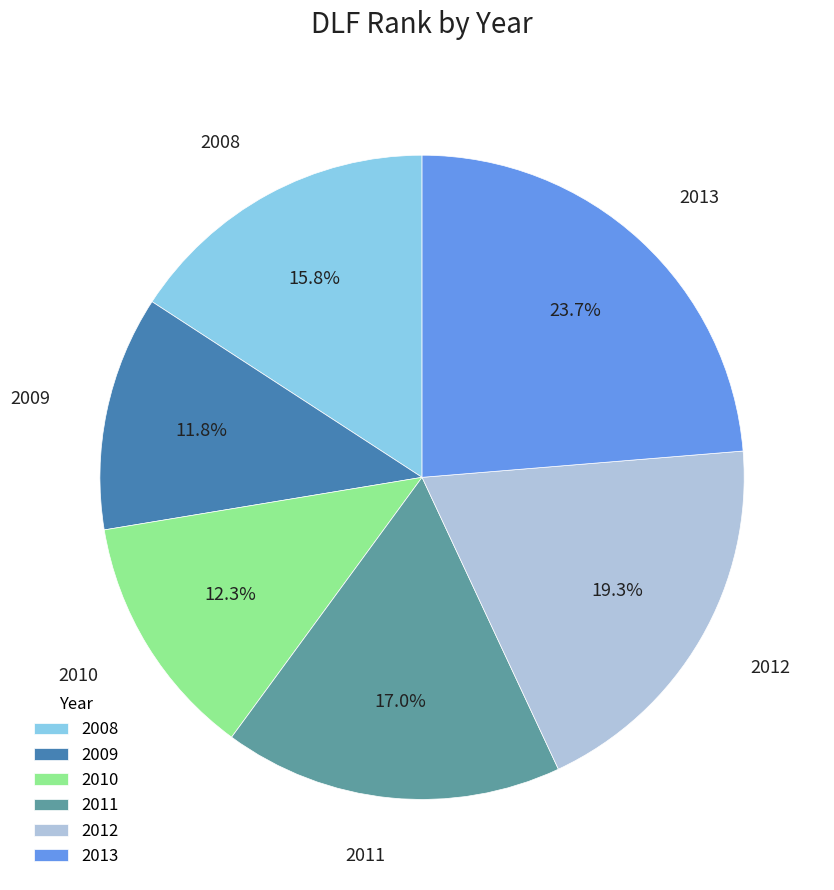

The 2010 slice represents 12% of the pie. True or false?

True